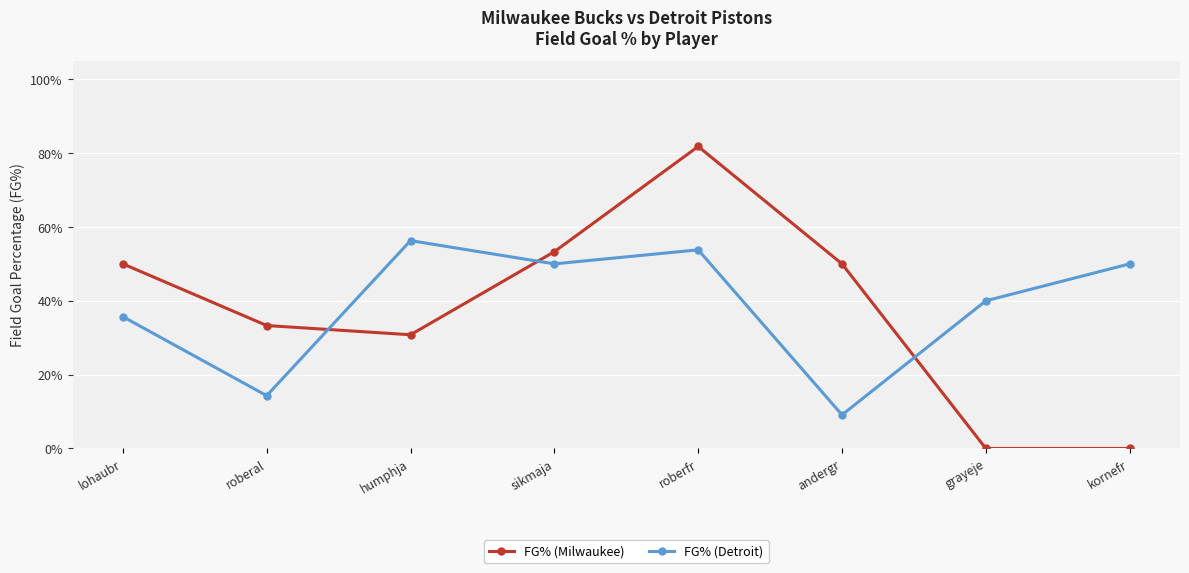

Does the chart have visible grid lines?

Yes